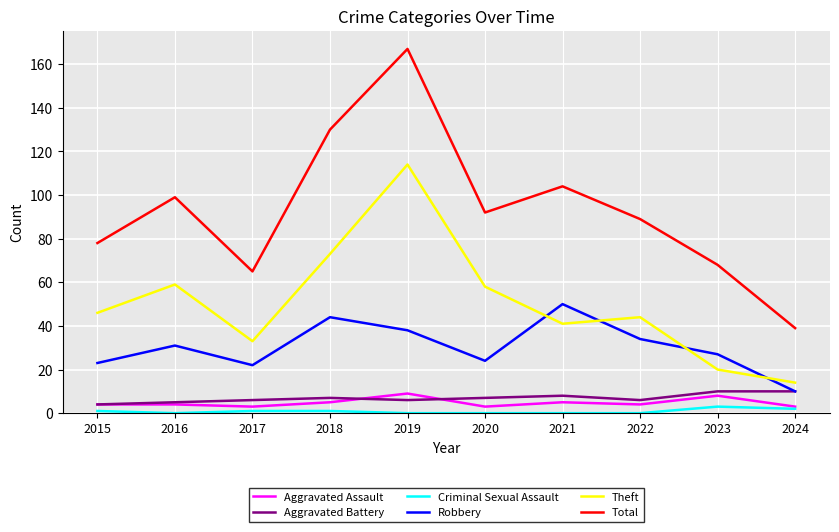

After their last crossing, which series has the higher values: Theft or Robbery?

Theft